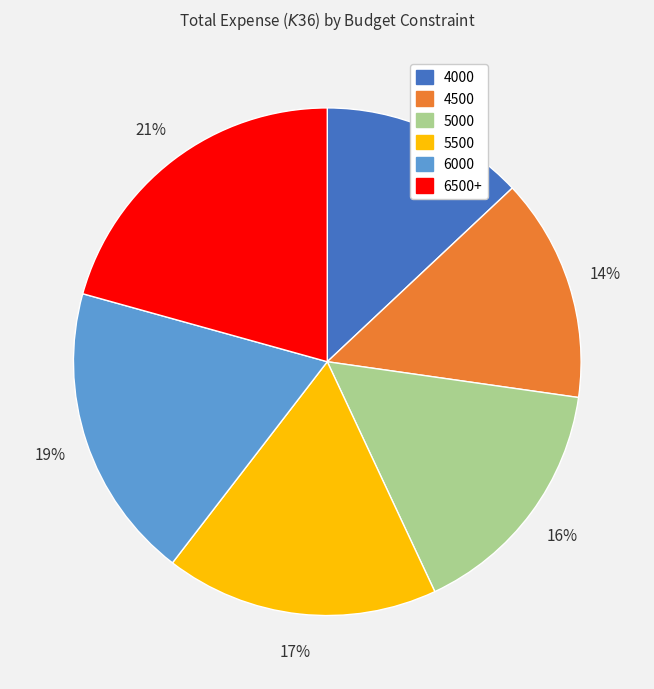

What is the ratio of the value at 6000 to the value at 6500+?

0.9